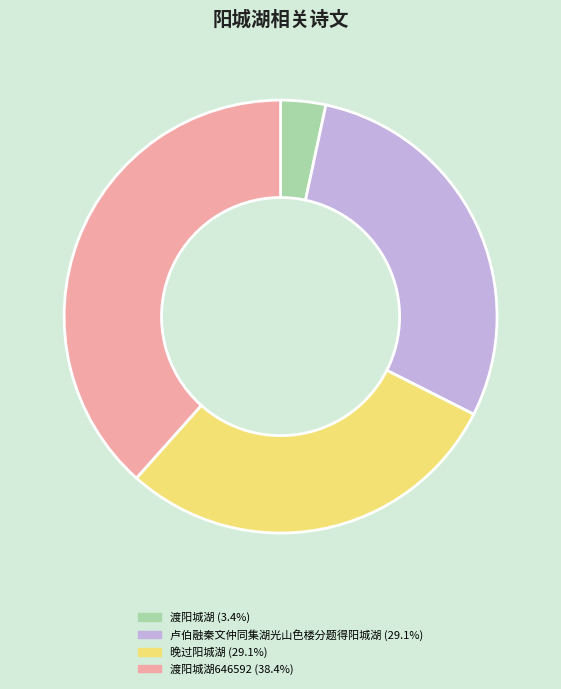

Combined, do 卢伯融秦文仲同集湖光山色楼分题得阳城湖 (29.1%) and 晚过阳城湖 (29.1%) account for over 50%?

Yes